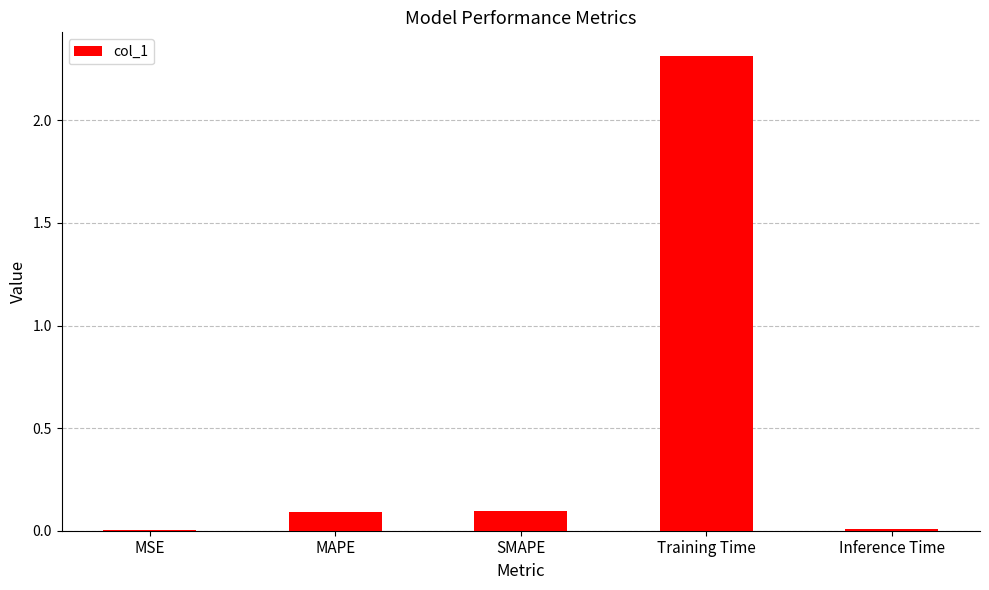

What is the change in value from MSE to MAPE?

+0.1